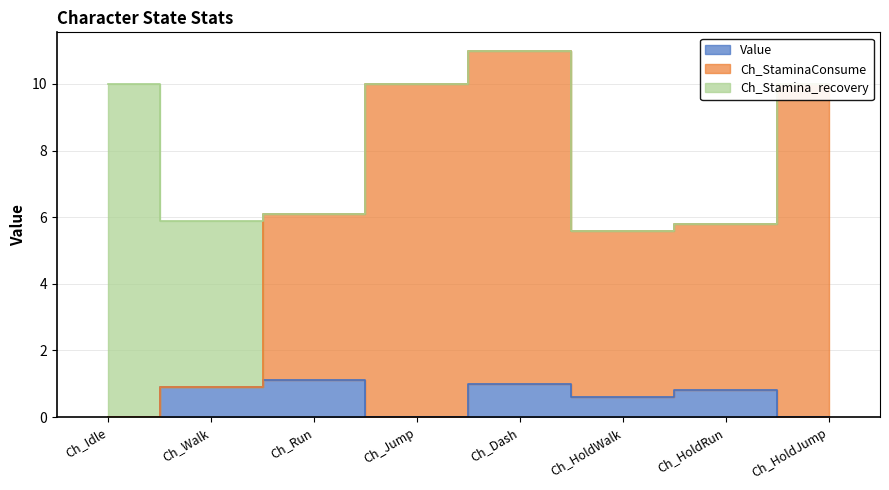

Is it true that Ch_StaminaConsume equals 15.5 at Ch_Dash?

False